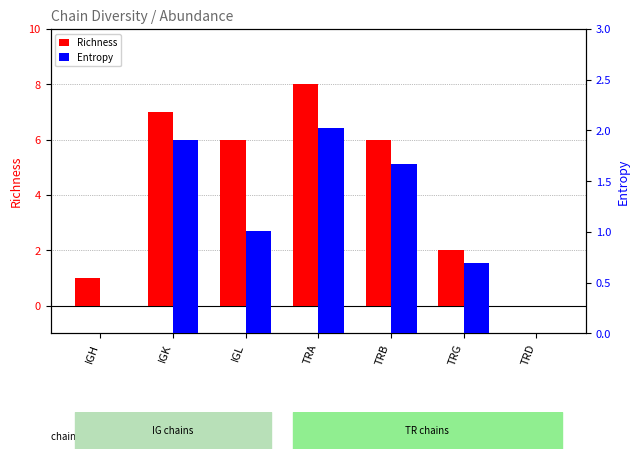

Does the chart contain any negative values?

No